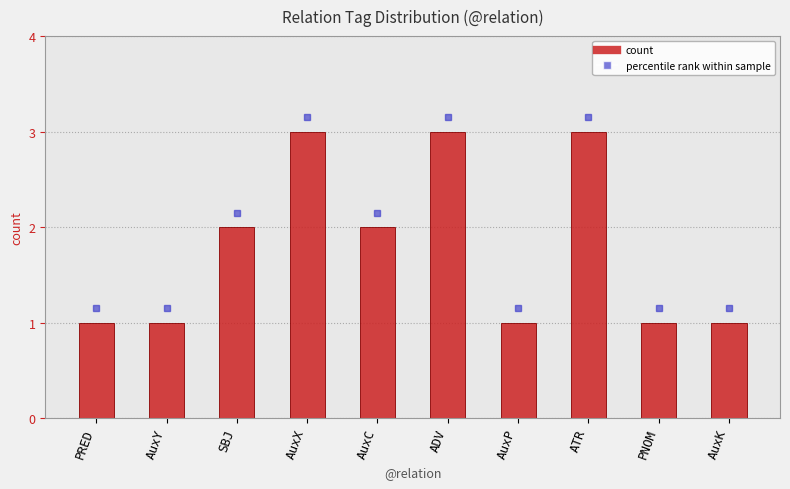

Count the values in the range 1 to 3.

10